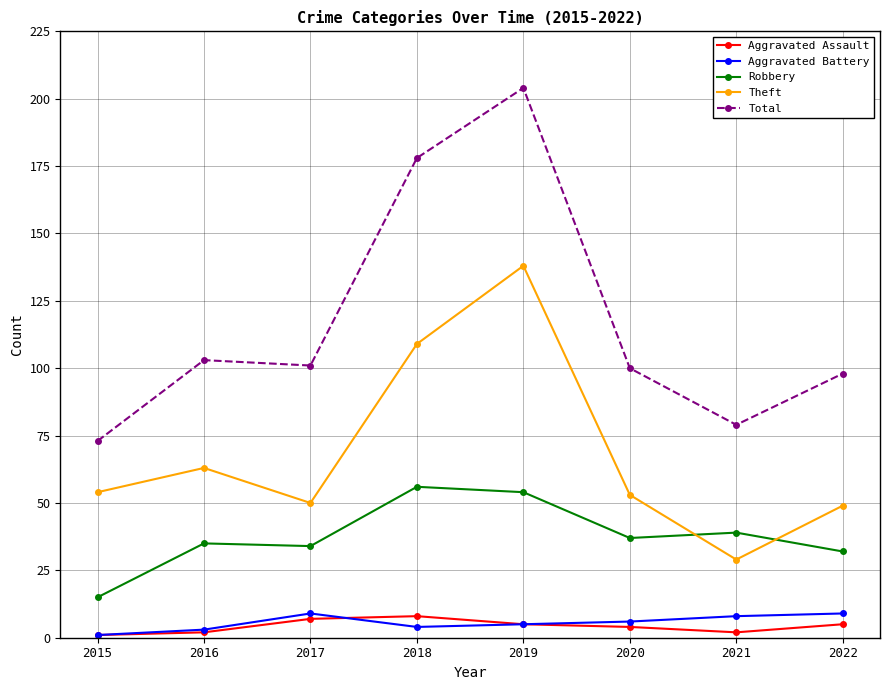

Reading left to right, transcribe all the data shown in this chart.

Aggravated Assault: 1	2	7	8	5	4	2	5
Aggravated Battery: 1	3	9	4	5	6	8	9
Robbery: 15	35	34	56	54	37	39	32
Theft: 54	63	50	109	138	53	29	49
Total: 73	103	101	178	204	100	79	98